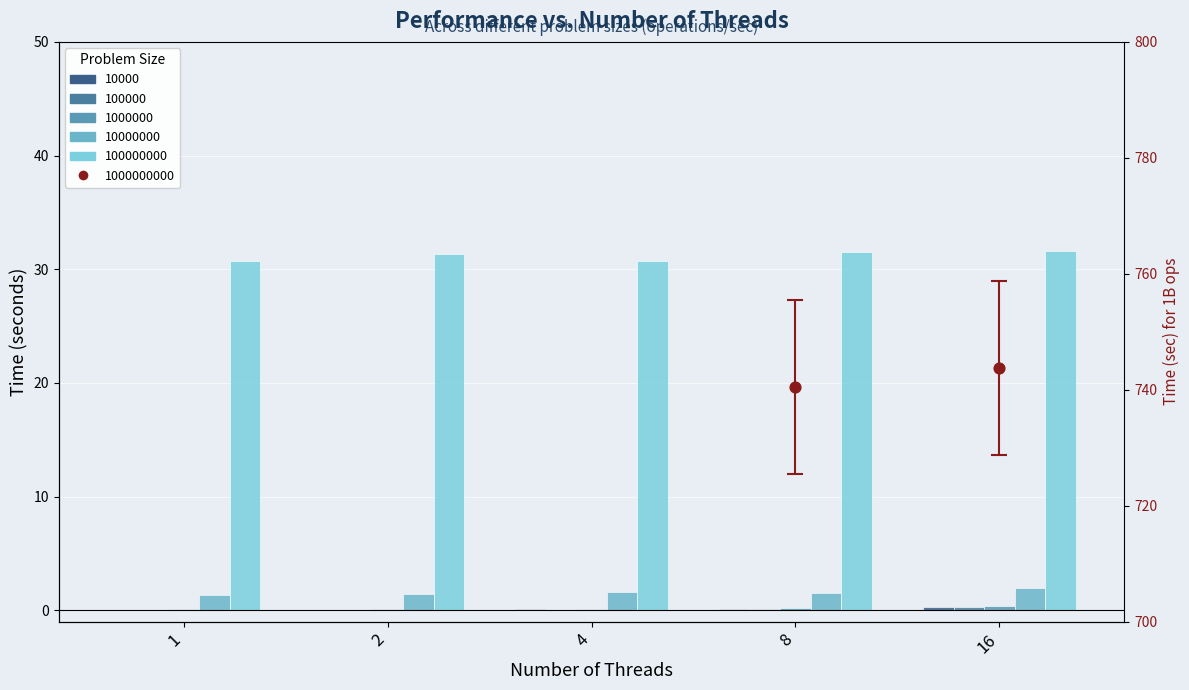

Which series contains the highest Y value?

100000000